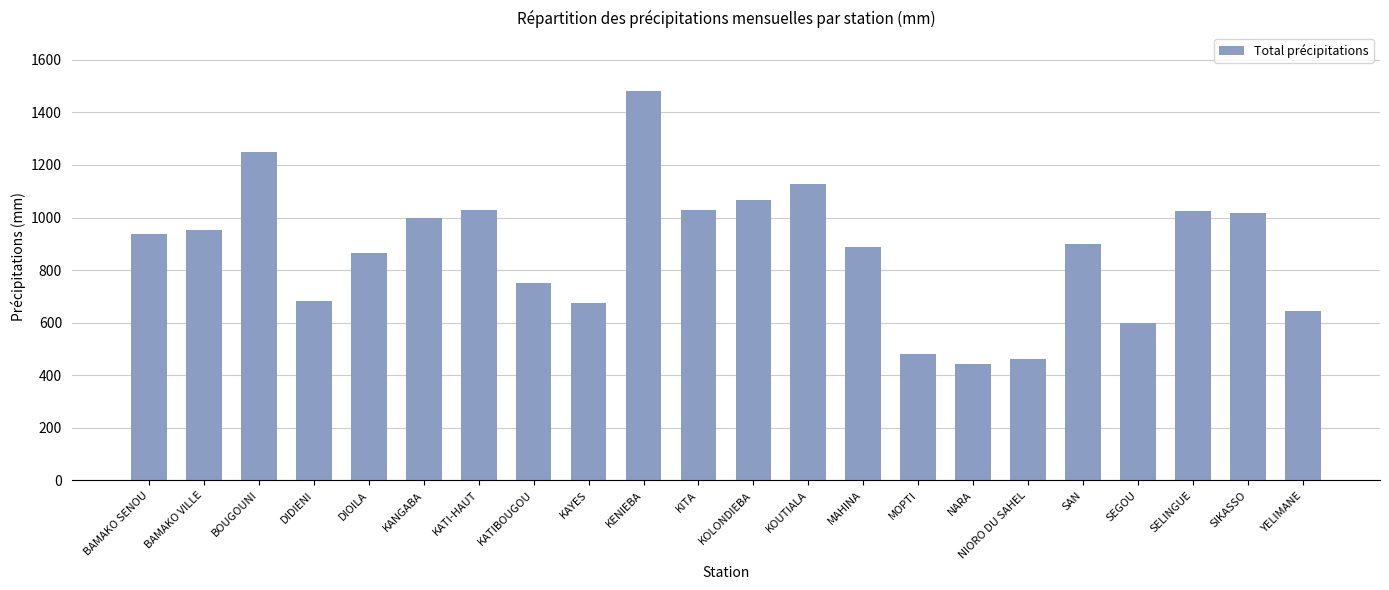

What is the label of the 21st bar from the right?

BAMAKO VILLE